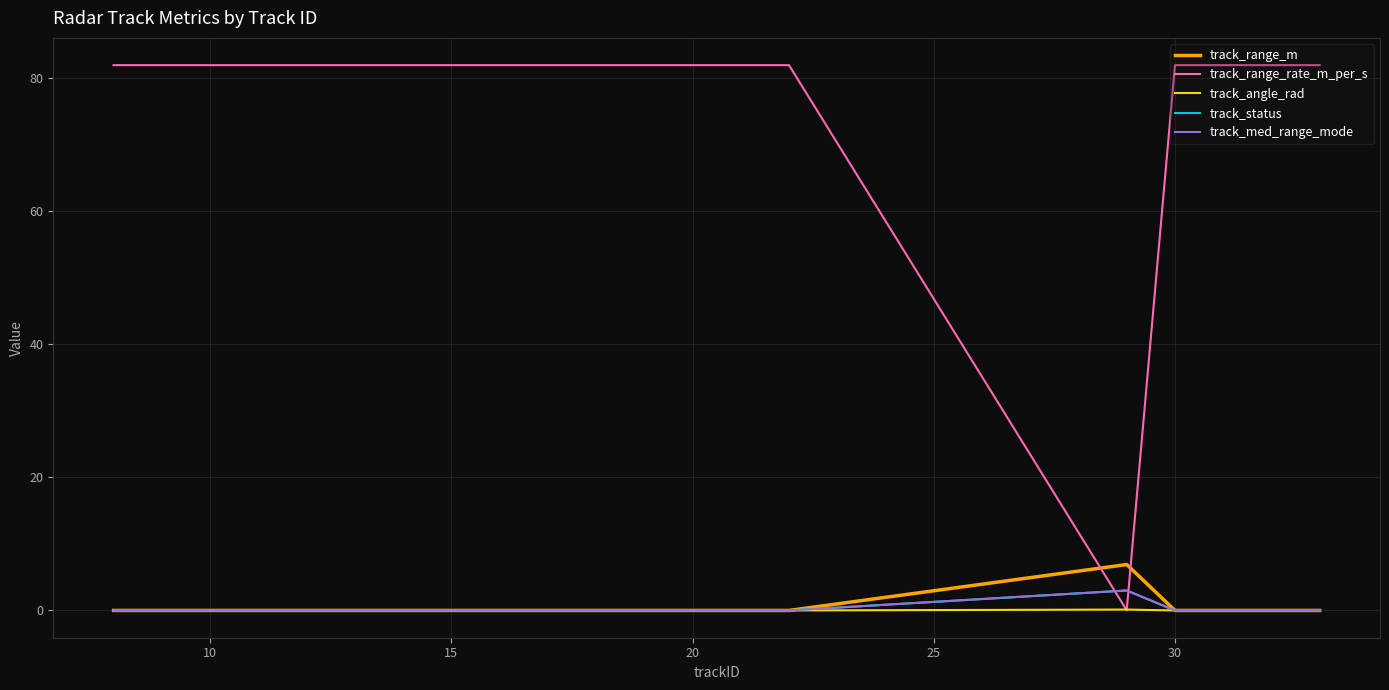

True or false: track_angle_rad has more than 2 points higher than both neighbors.

False